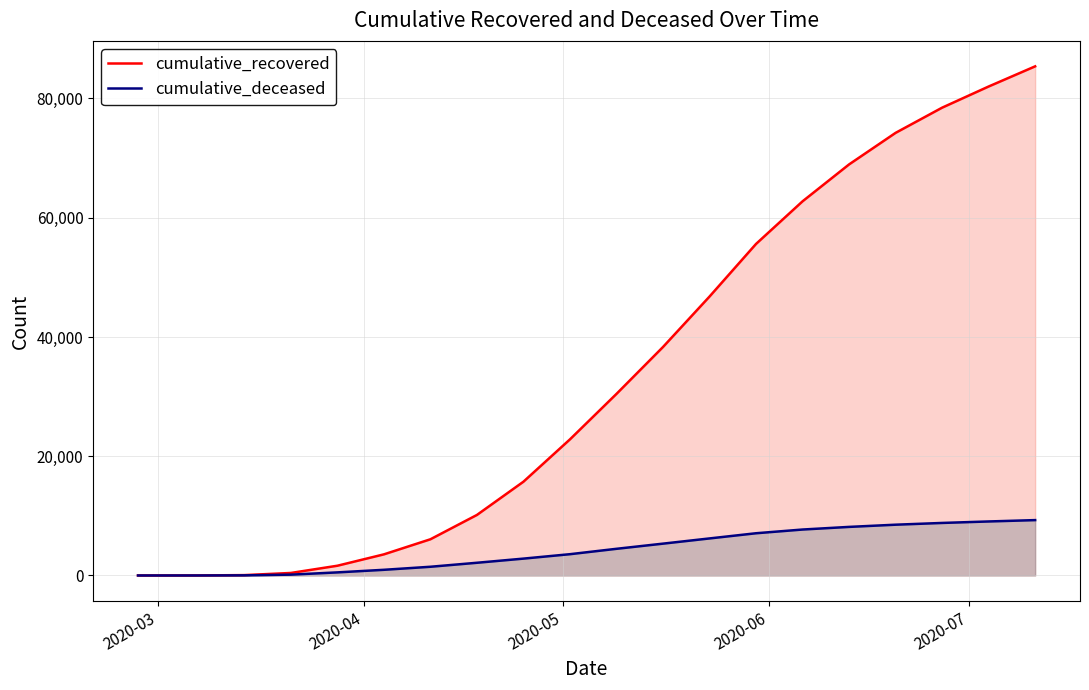

Which series has the largest range (max minus min)?

cumulative_recovered